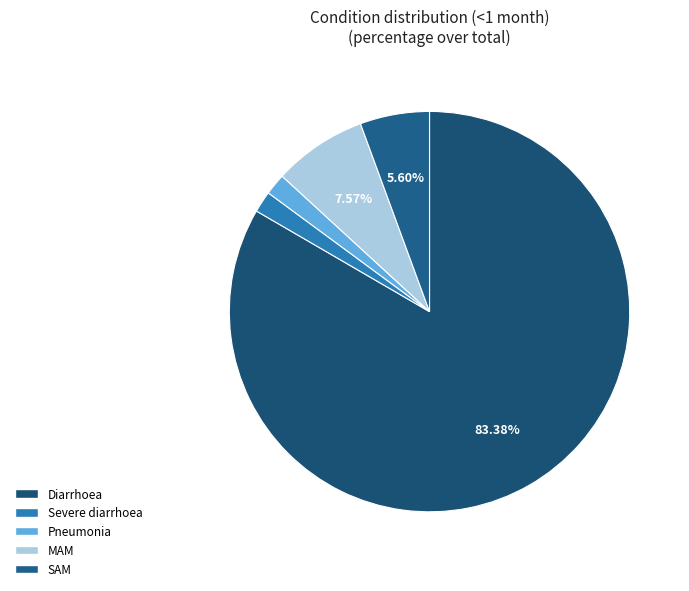

Which has a higher value, Pneumonia or MAM?

MAM